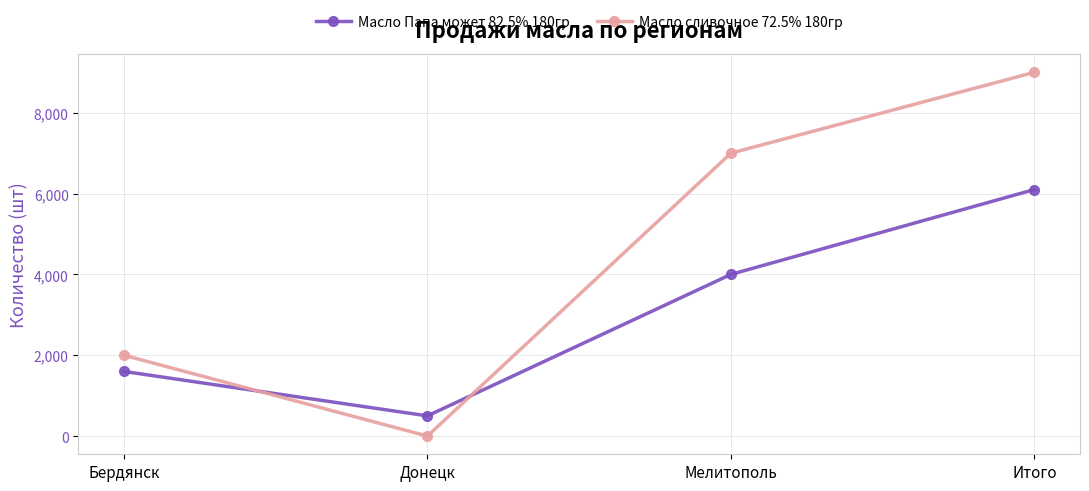

What position from the right is Итого?

1